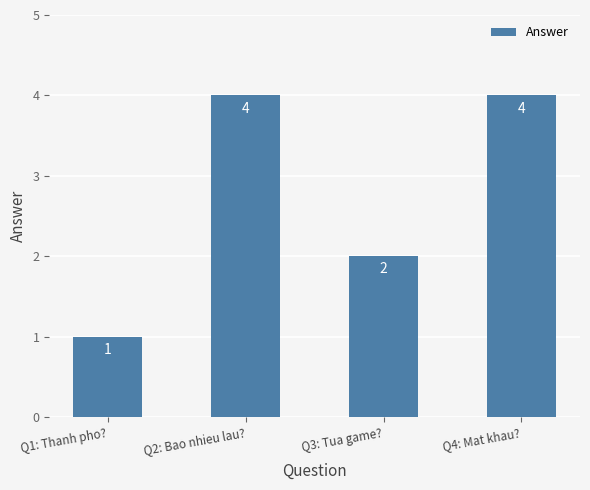

What is the label of the 1st bar from the right?

Q4: Mat khau?